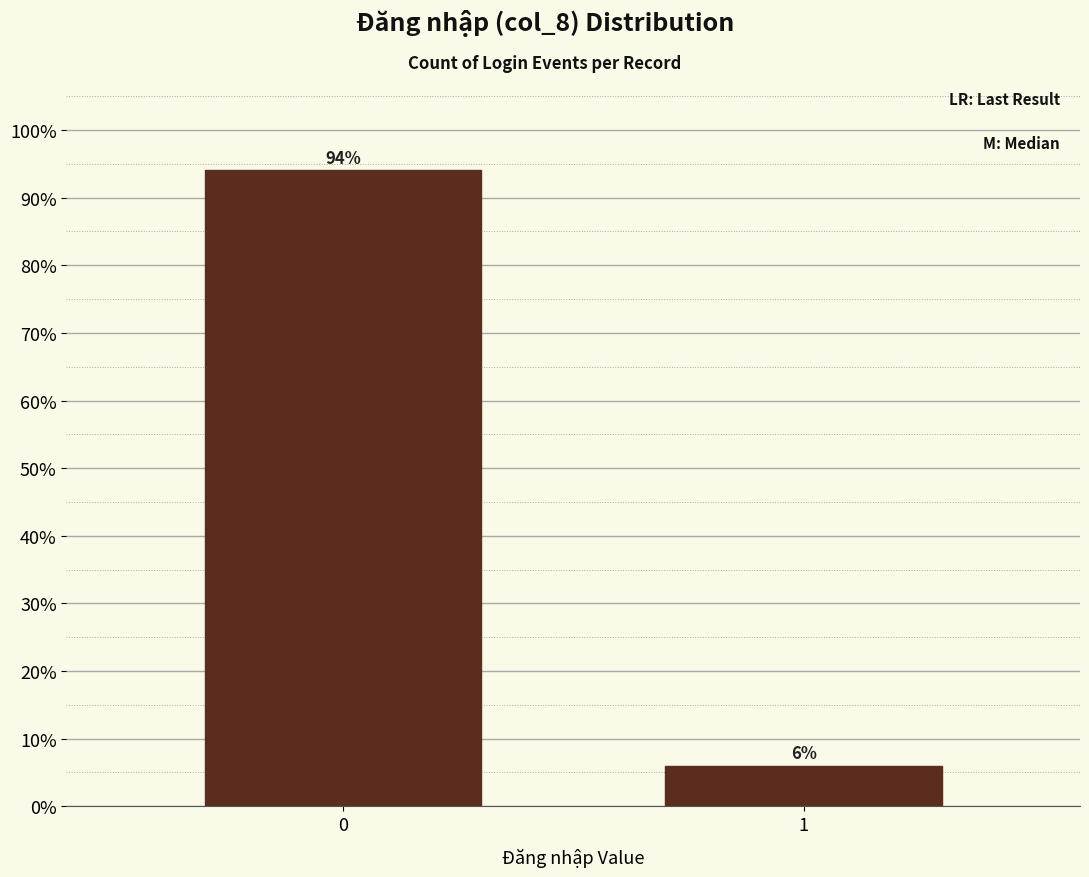

Reading right to left, list all the values displayed in this chart.

6.0	94.0